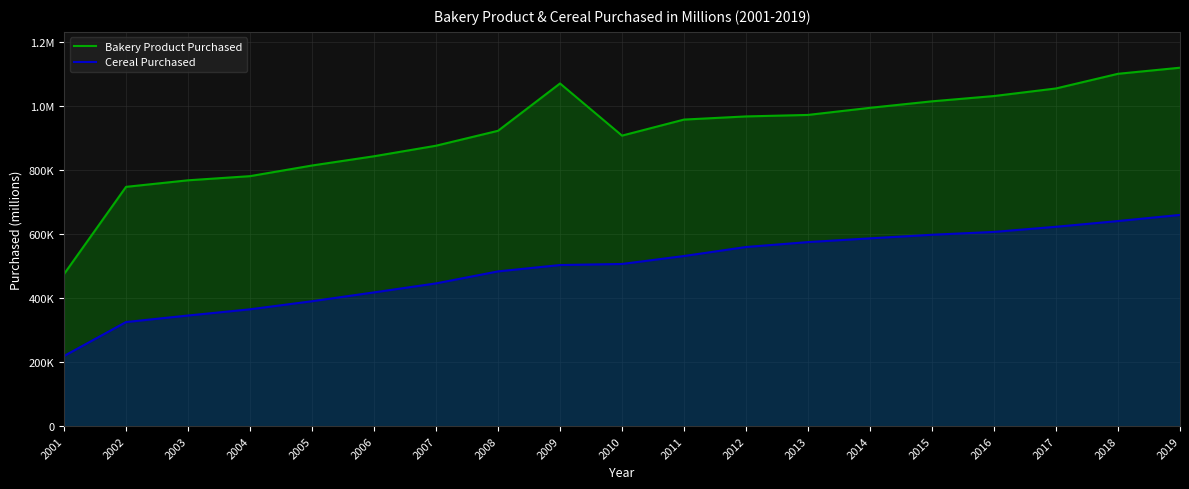

What is the maximum value for Cereal Purchased?

659339